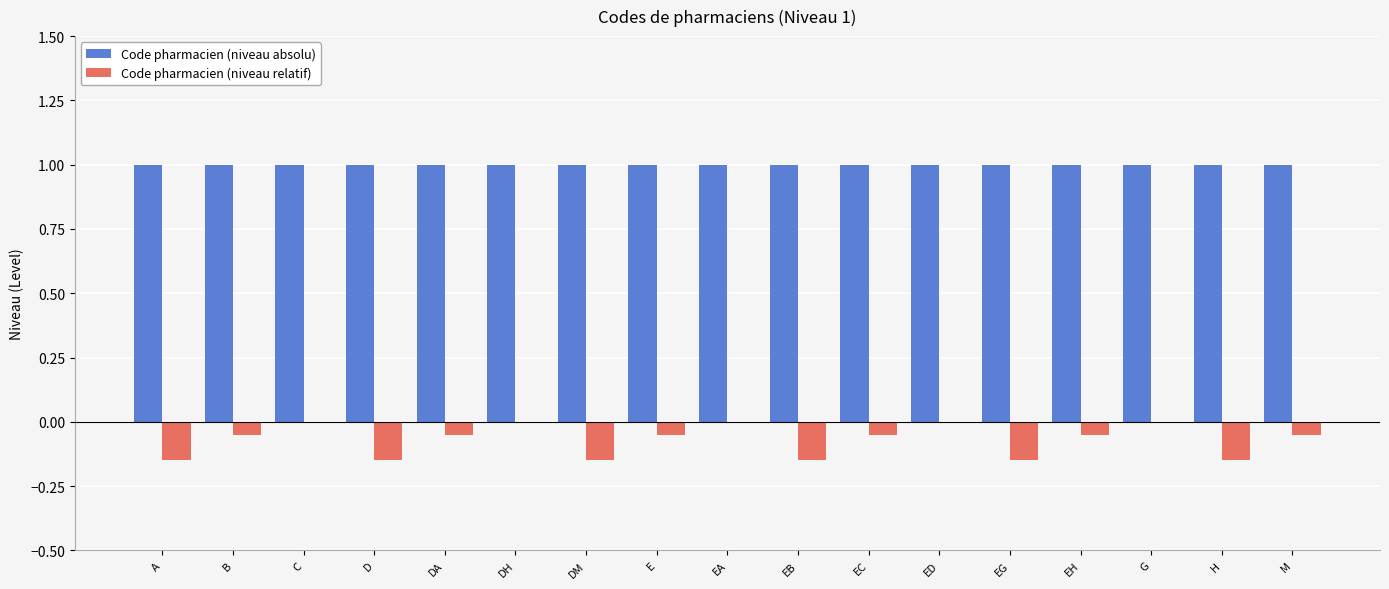

What is the sum of all Code pharmacien (niveau relatif) values?

-1.2